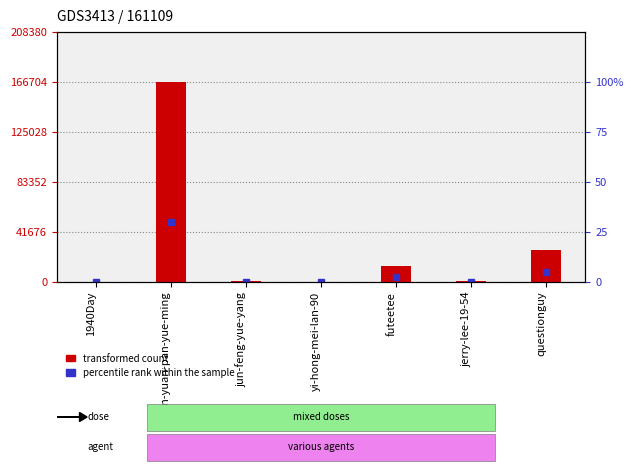

What is the change in value from 1940Day to yi-hong-mei-lan-90?

-85